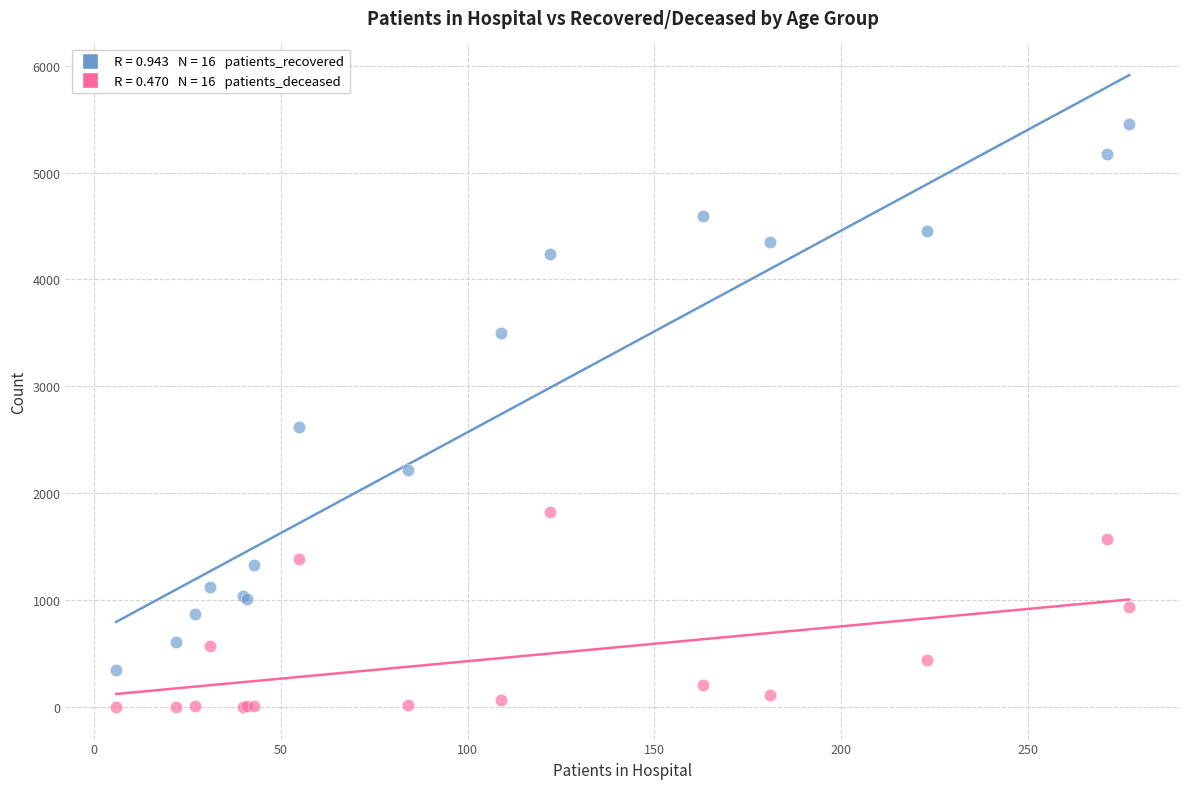

Across all series, what Y value is closest to 2729?

2621